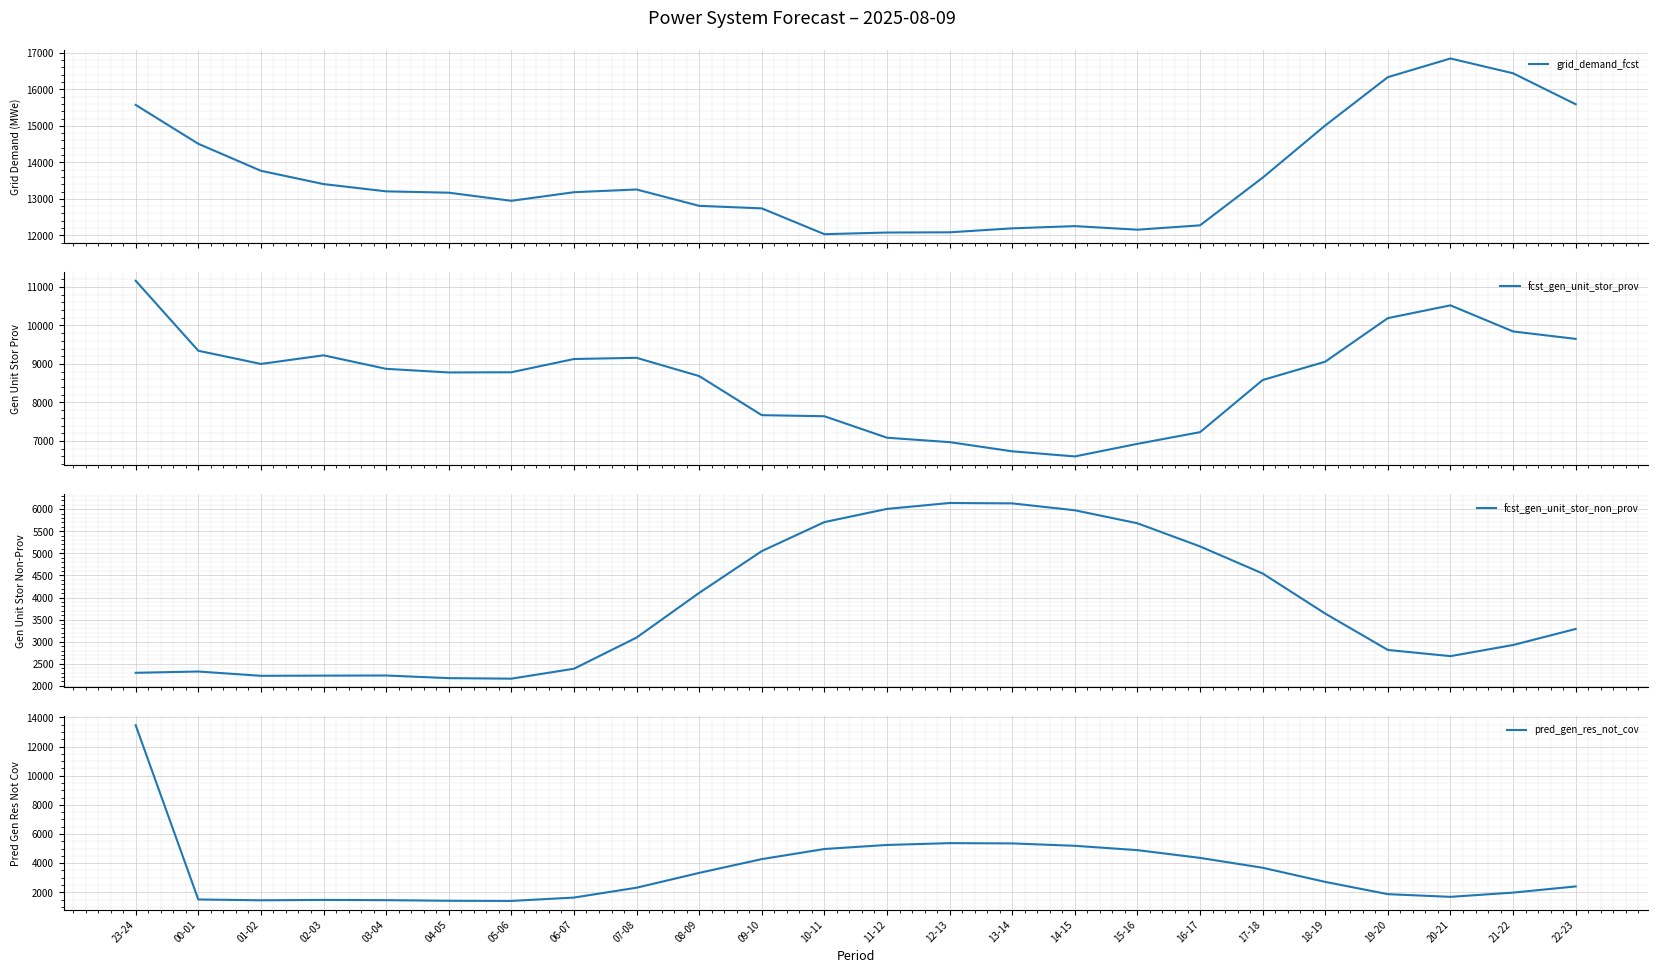

Does the chart display data point markers on the line(s)?

No